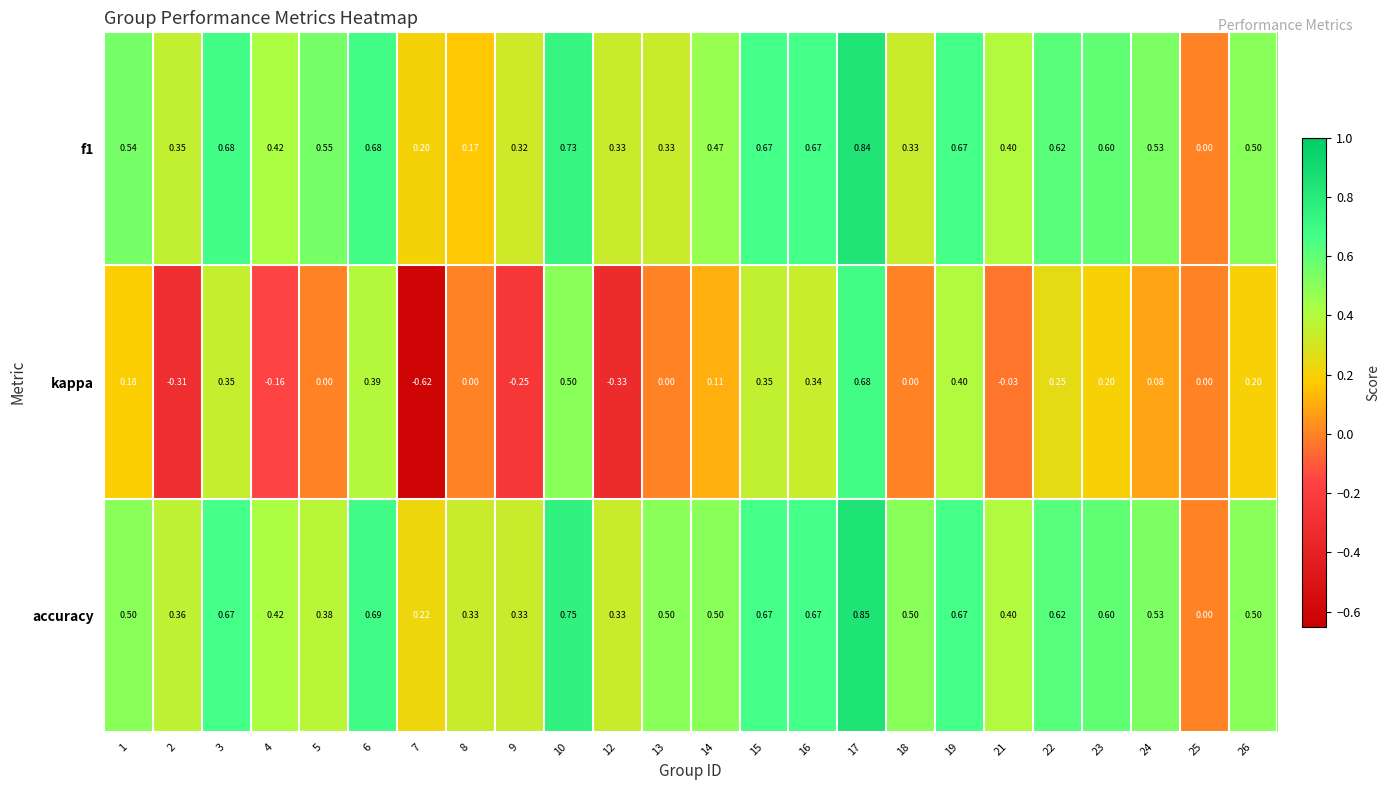

What is the total value across all series at 5?

0.9